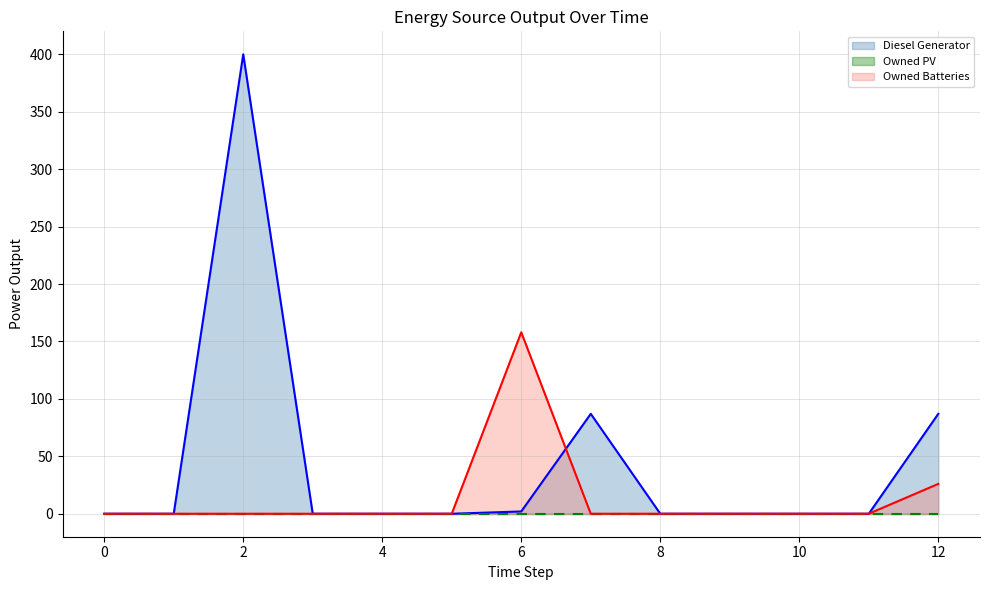

What is the difference between the highest and lowest values at 7?

87.0